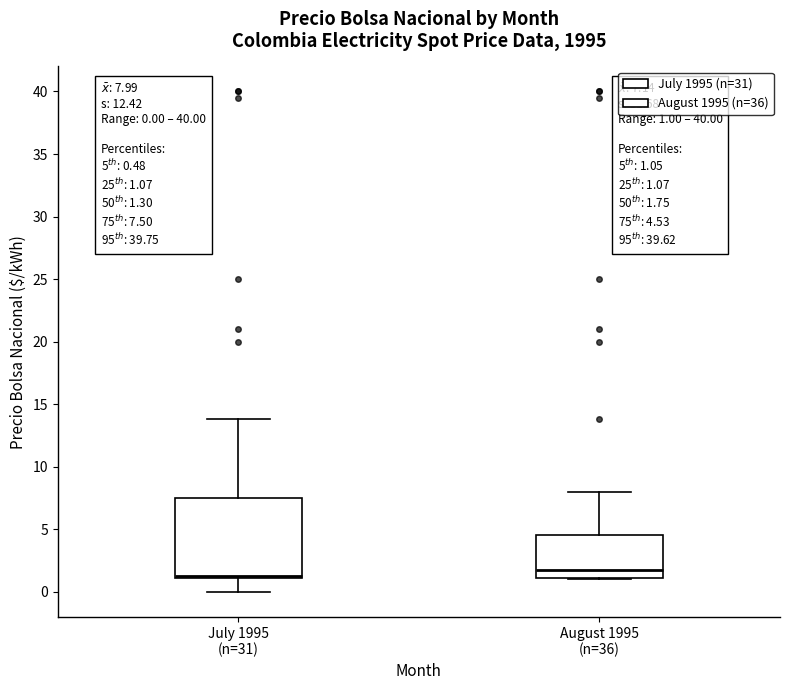

Comparing the boxes themselves (not the whiskers), which one is the tallest?

July 1995 (n=31)